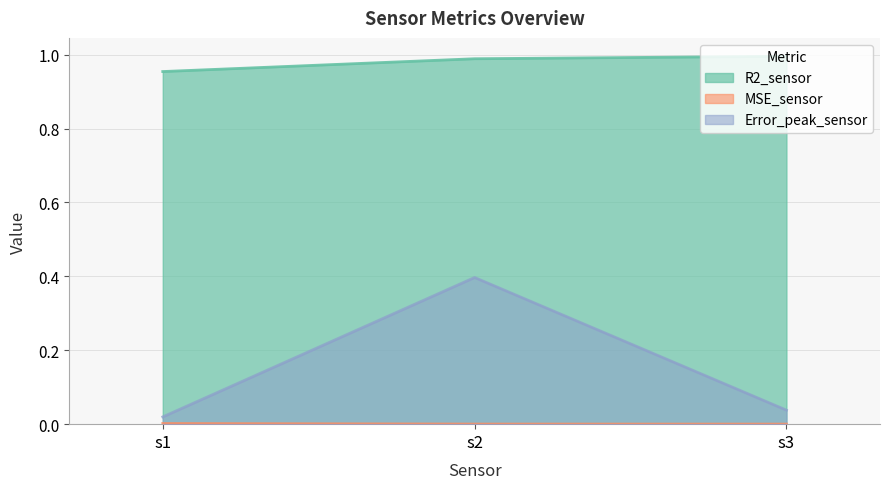

Rank the categories by R2_sensor value from lowest to highest.

s1, s2, s3